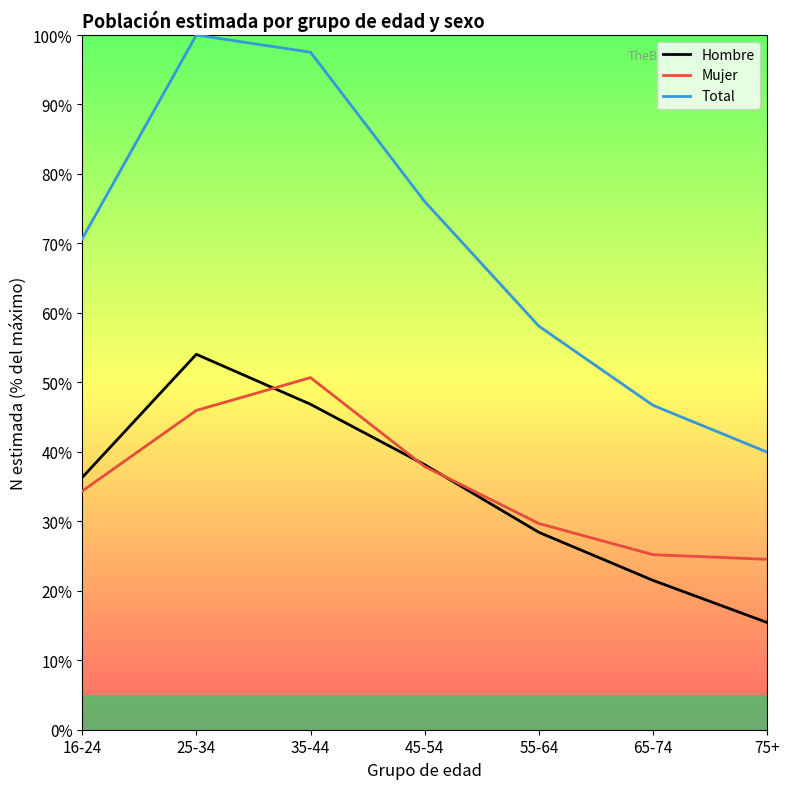

Does the chart display data point markers on the line(s)?

No